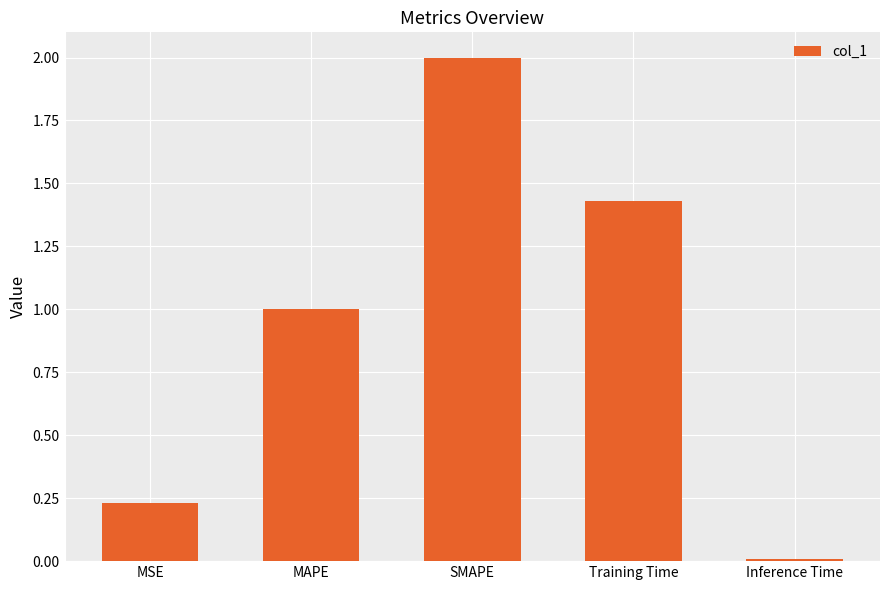

Count the number of categories in the chart.

5